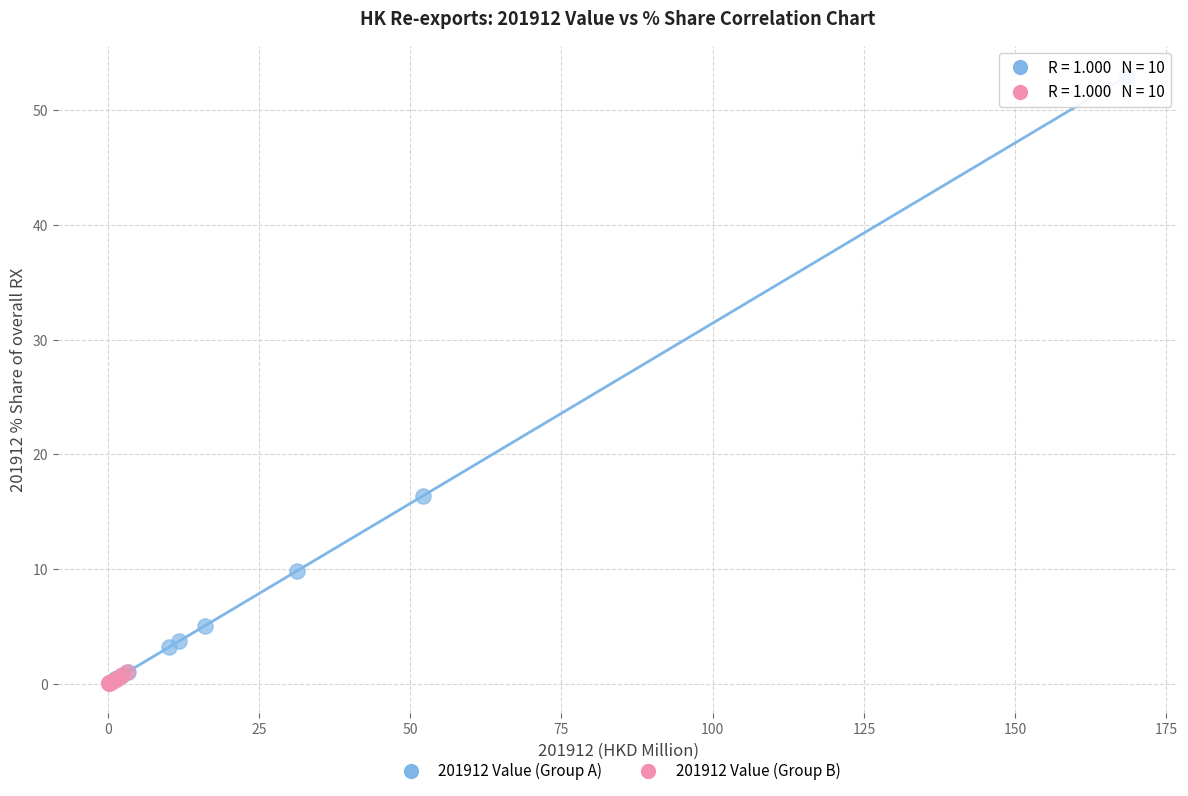

What are all the series names shown in the legend?

201912 Value (Group A), 201912 Value (Group B)